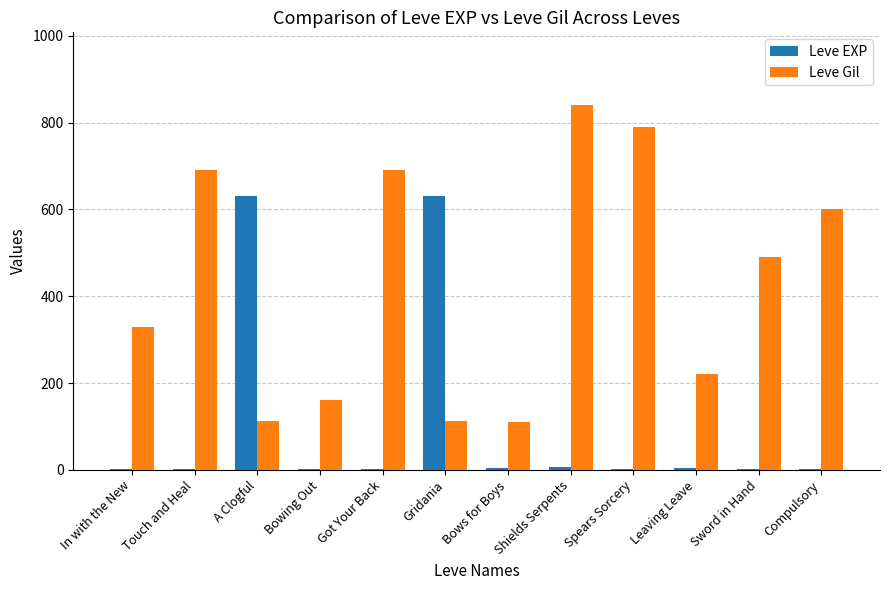

True or false: Leve Gil has a value of 58 at Bows for Boys.

False